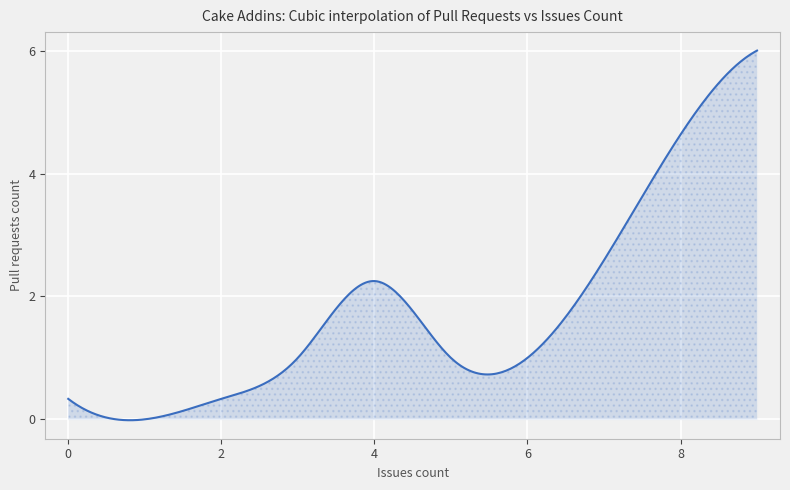

What is the average value?

1.8